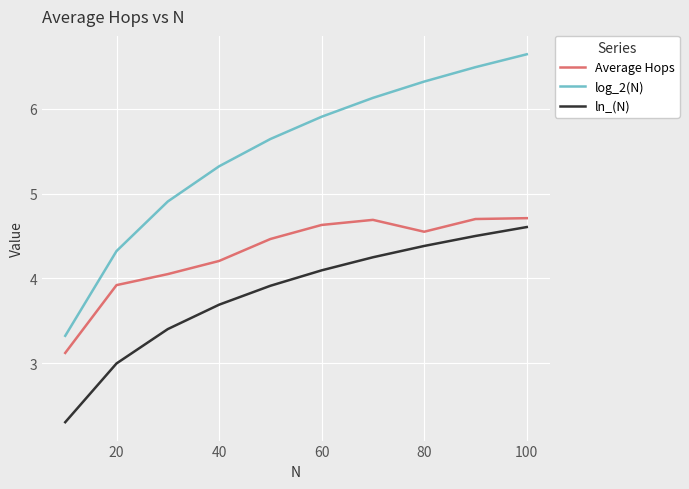

What is the maximum value shown in the chart?

6.6